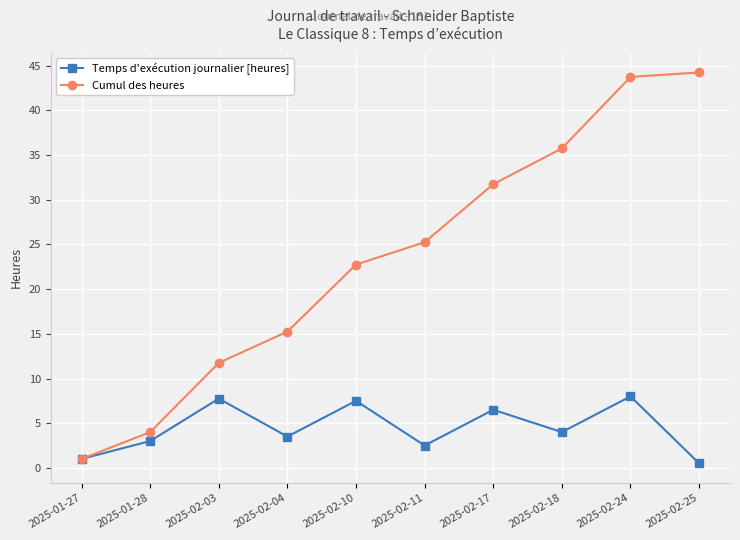

At which label does Cumul des heures reach its peak?

2025-02-25